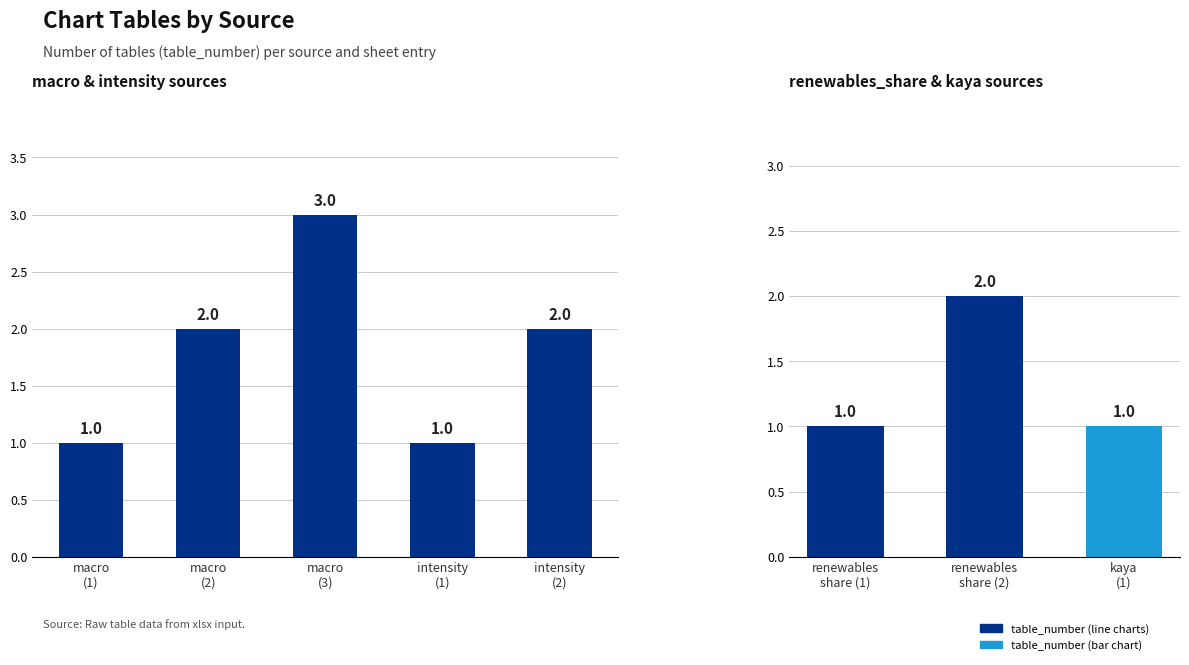

What position from the left is renewables share (1)?

1